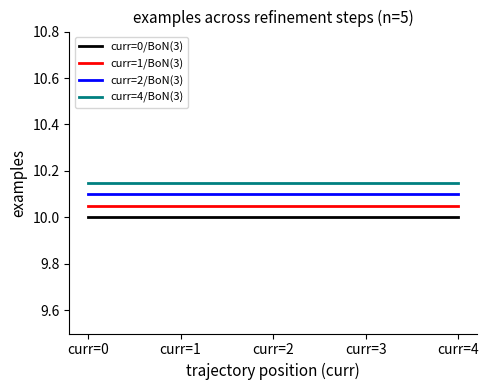

The value of curr=0/BoN(3) at curr=0 is 10.0. True or false?

True